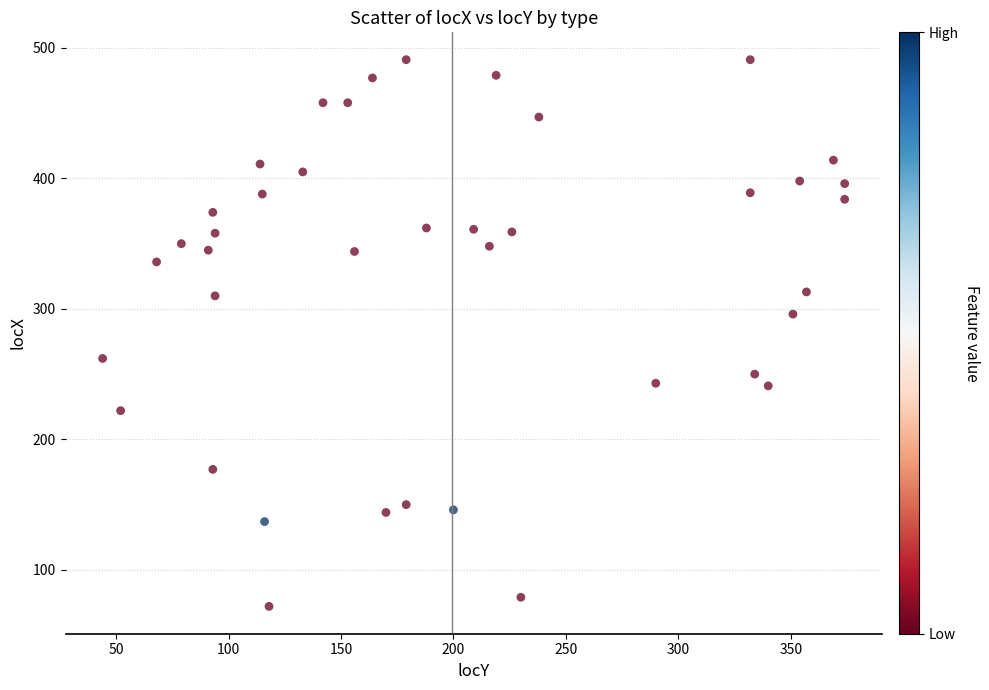

What is the range of Y values (max minus min)?

419